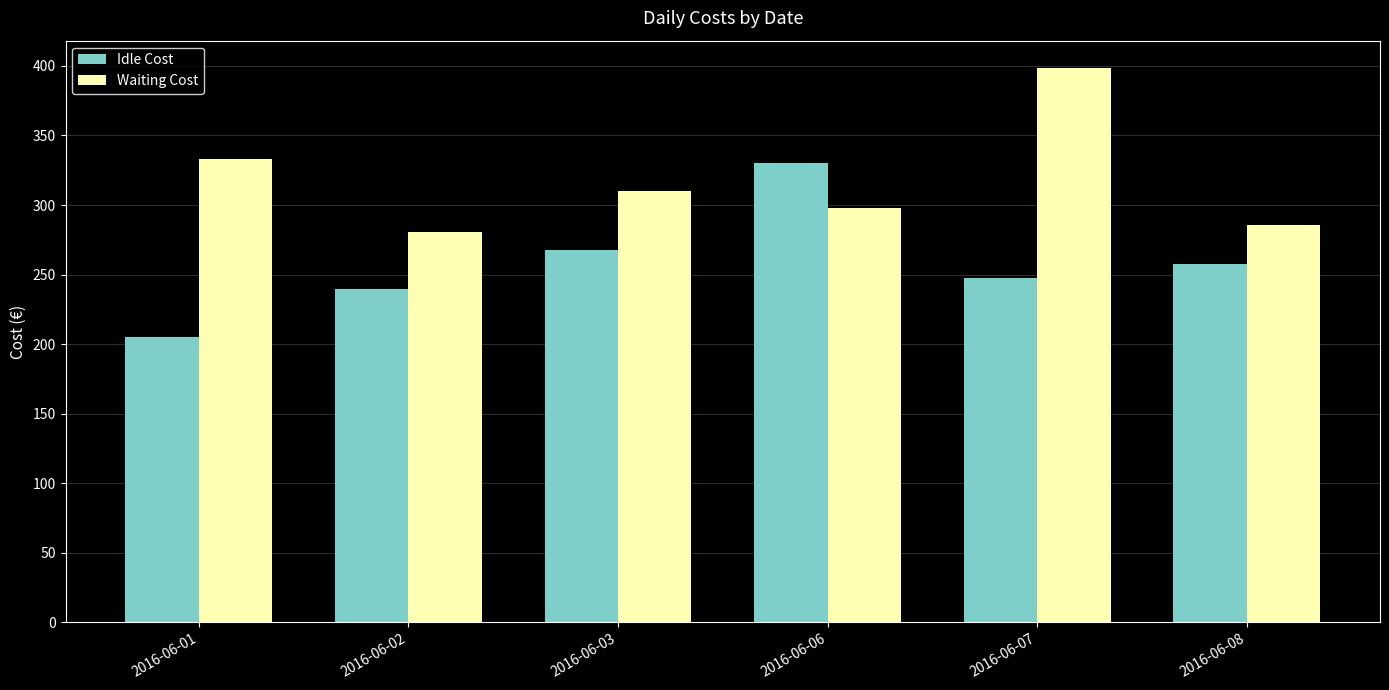

What are all the series names shown in the legend?

Idle Cost, Waiting Cost